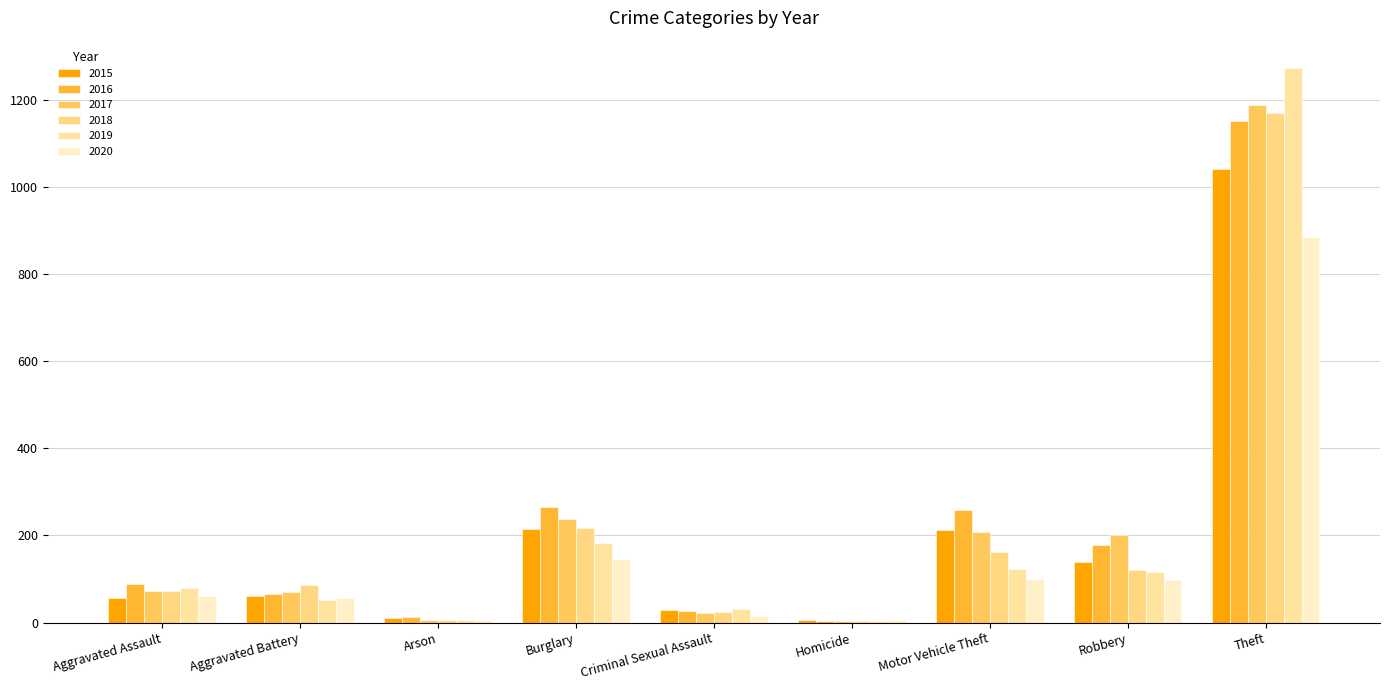

Reading left to right, what are all the values shown in this chart?

2015: Aggravated Assault=56	Aggravated Battery=60	Arson=10	Burglary=216	Criminal Sexual Assault=29	Homicide=5	Motor Vehicle Theft=212	Robbery=139	Theft=1041
2016: Aggravated Assault=88	Aggravated Battery=66	Arson=12	Burglary=266	Criminal Sexual Assault=26	Homicide=4	Motor Vehicle Theft=259	Robbery=178	Theft=1151
2017: Aggravated Assault=72	Aggravated Battery=71	Arson=7	Burglary=237	Criminal Sexual Assault=22	Homicide=4	Motor Vehicle Theft=208	Robbery=202	Theft=1188
2018: Aggravated Assault=72	Aggravated Battery=86	Arson=7	Burglary=218	Criminal Sexual Assault=24	Homicide=4	Motor Vehicle Theft=163	Robbery=121	Theft=1170
2019: Aggravated Assault=80	Aggravated Battery=53	Arson=5	Burglary=182	Criminal Sexual Assault=31	Homicide=4	Motor Vehicle Theft=123	Robbery=116	Theft=1272
2020: Aggravated Assault=62	Aggravated Battery=57	Arson=7	Burglary=146	Criminal Sexual Assault=16	Homicide=5	Motor Vehicle Theft=99	Robbery=97	Theft=884